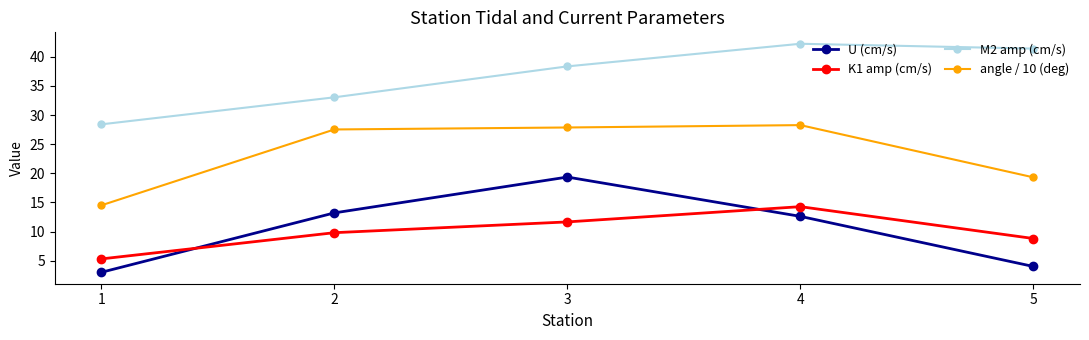

Reading left to right, list all the values displayed in this chart.

U (cm/s): 1=3.0	2=13.2	3=19.4	4=12.6	5=4.0
K1 amp (cm/s): 1=5.3	2=9.8	3=11.7	4=14.3	5=8.8
M2 amp (cm/s): 1=28.4	2=33.0	3=38.4	4=42.2	5=41.4
angle / 10 (deg): 1=14.5	2=27.5	3=27.9	4=28.3	5=19.3